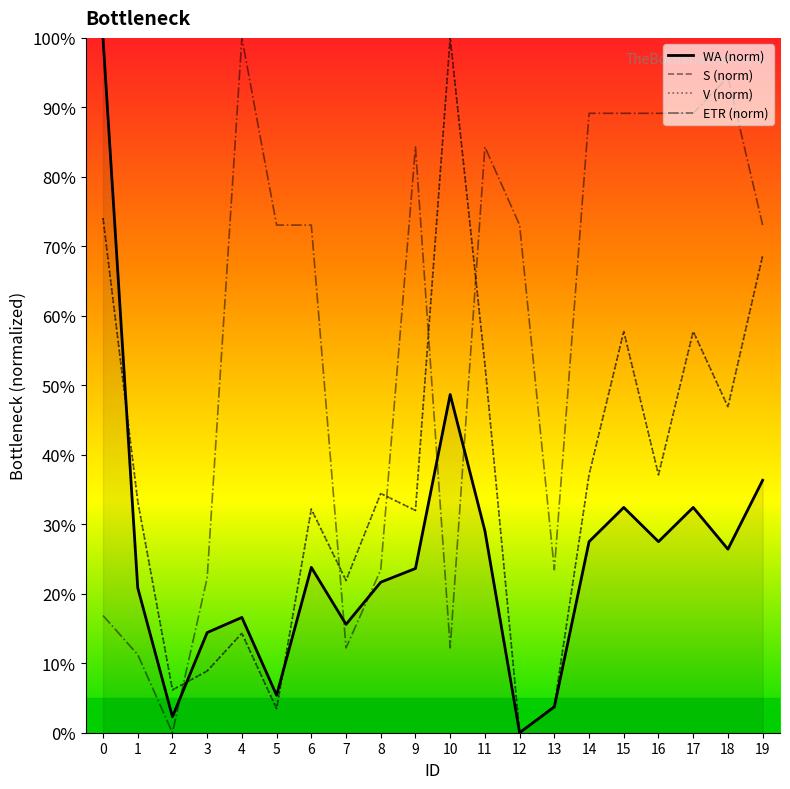

In ETR (norm), how many points are lower than both neighbors (excluding endpoints)?

4